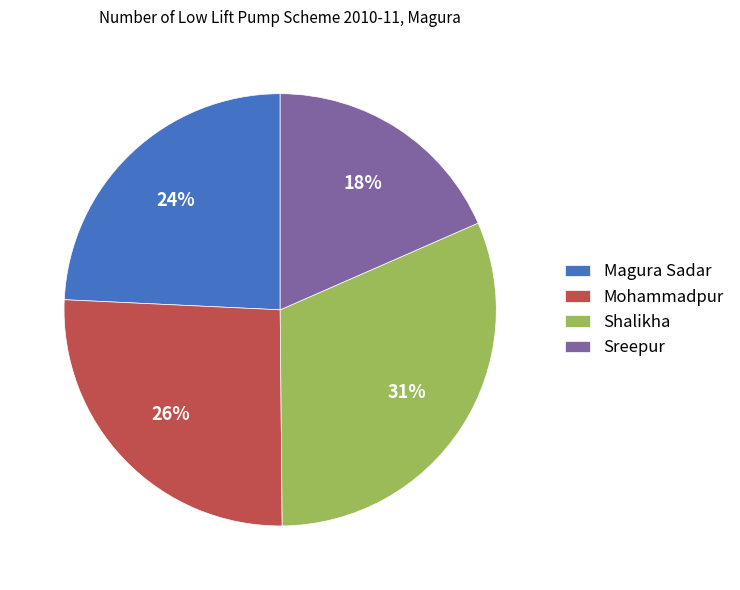

How many segments does this pie chart have?

4